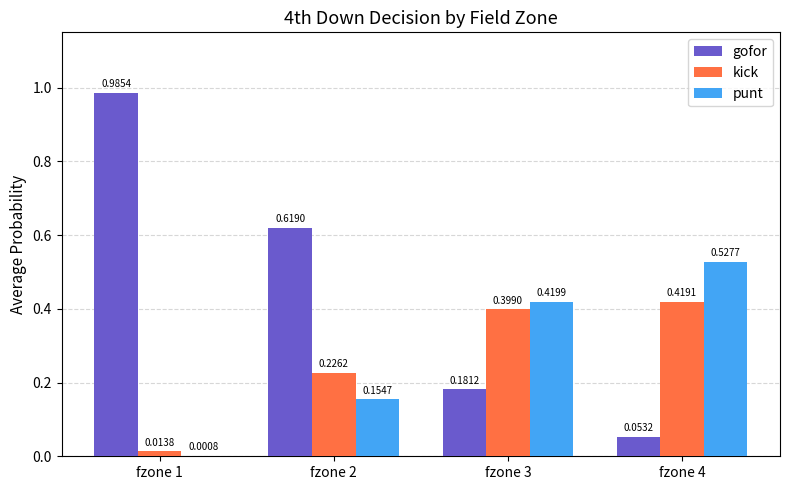

Between fzone 1 and fzone 4, which series saw the biggest shift?

gofor